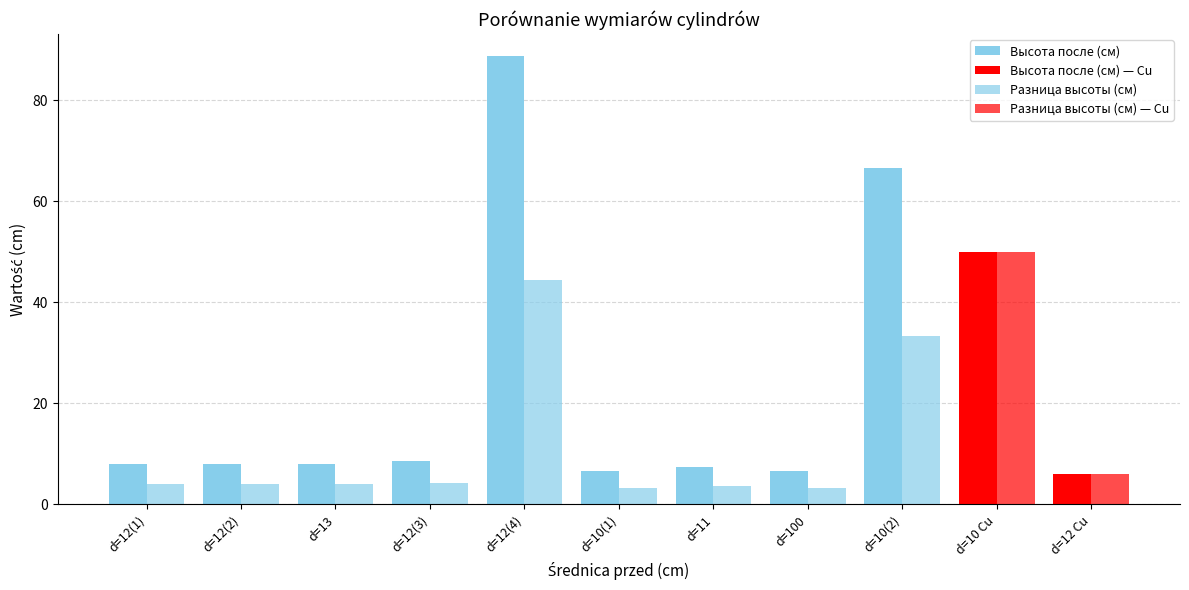

How many bars are there in each group?

2